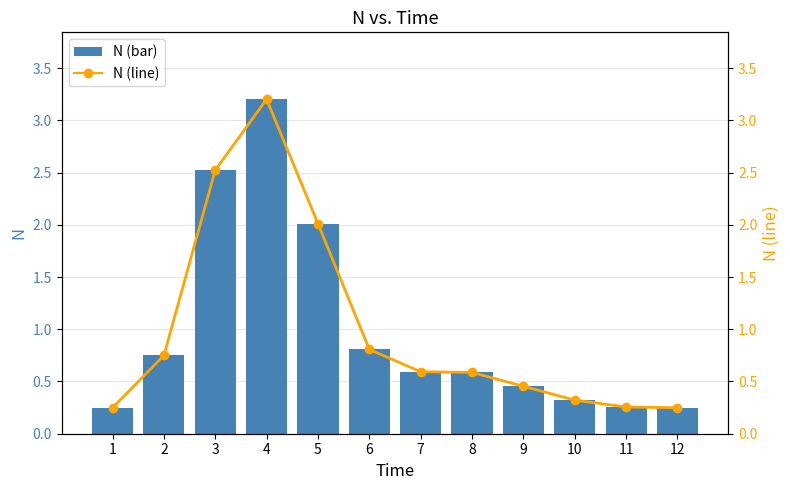

What is the difference between the second highest and minimum values in the N (line) series?

2.3